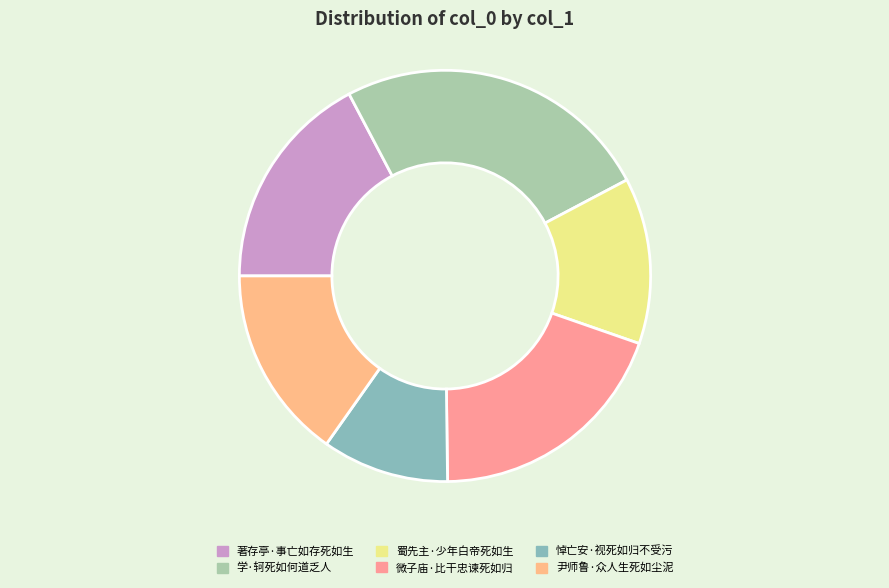

How many segments does this pie chart have?

6